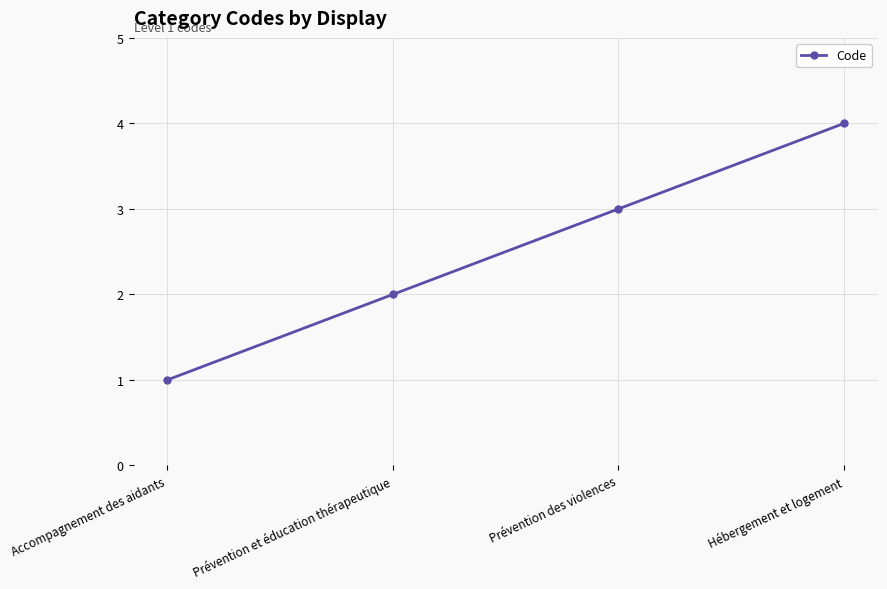

List the labels in order of value, smallest first.

Accompagnement des aidants, Prévention et éducation thérapeutique, Prévention des violences, Hébergement et logement